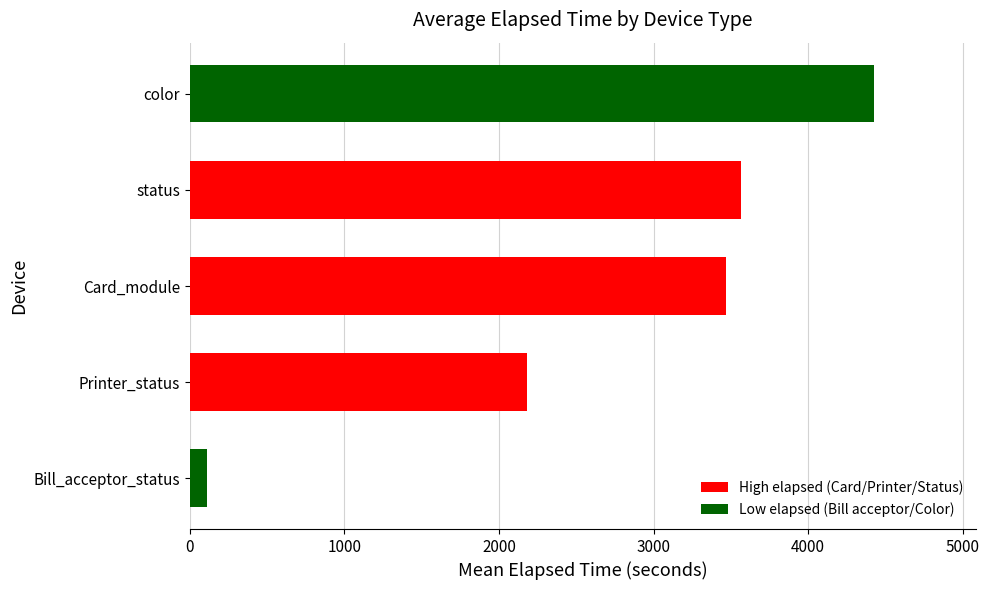

Does the chart contain any negative values?

No